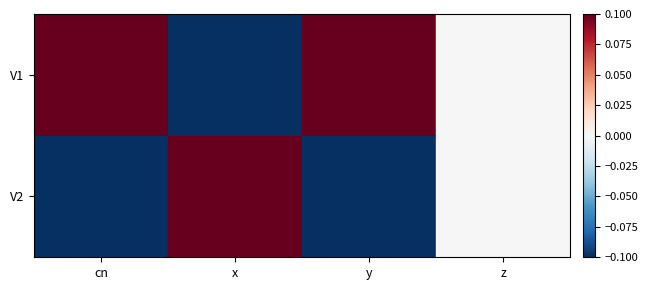

List the series in order of their peak value, highest first.

V1, V2